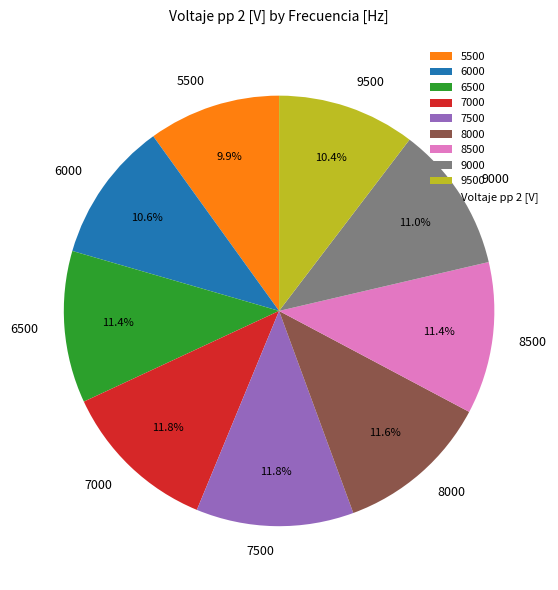

Does any single category account for the majority?

No